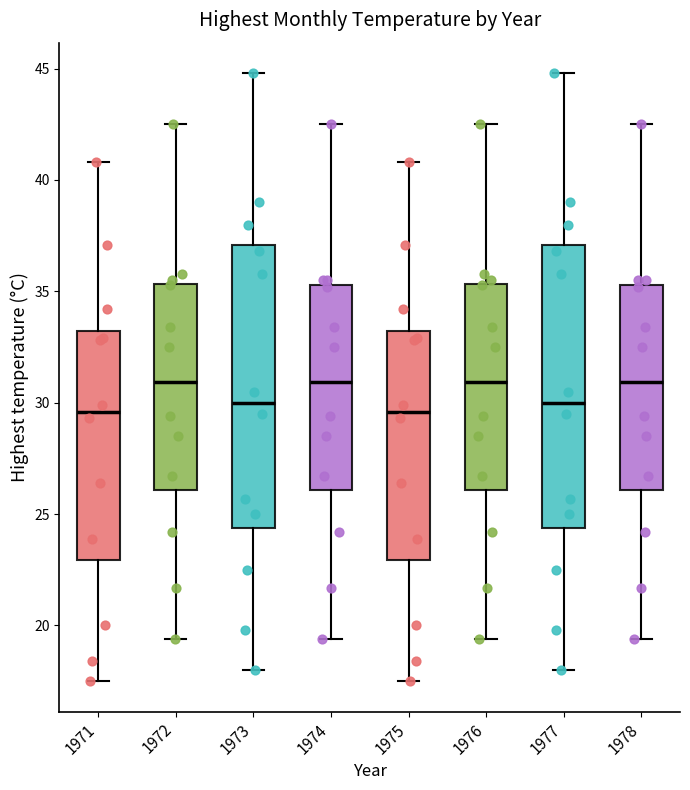

Where is the upper edge of the box at x = 1975 on the y-axis? The values are not printed on the chart, so give them approximately, as read against the axis.

33.0